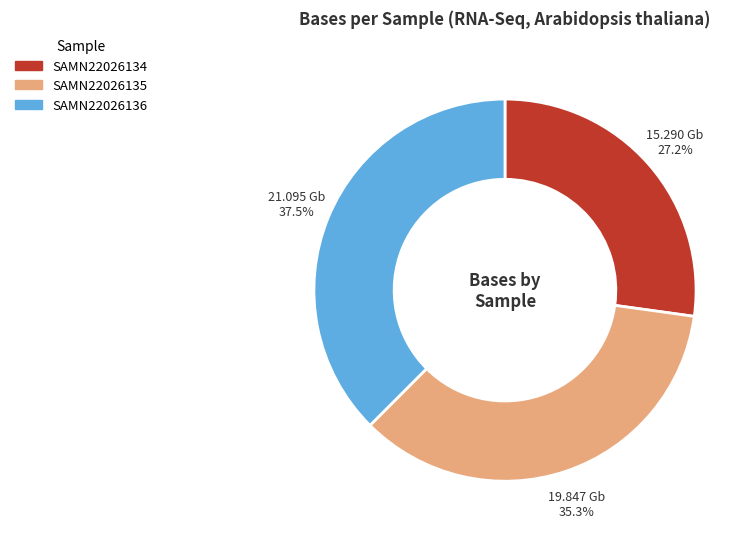

Rank the categories by value from lowest to highest.

SAMN22026134, SAMN22026135, SAMN22026136